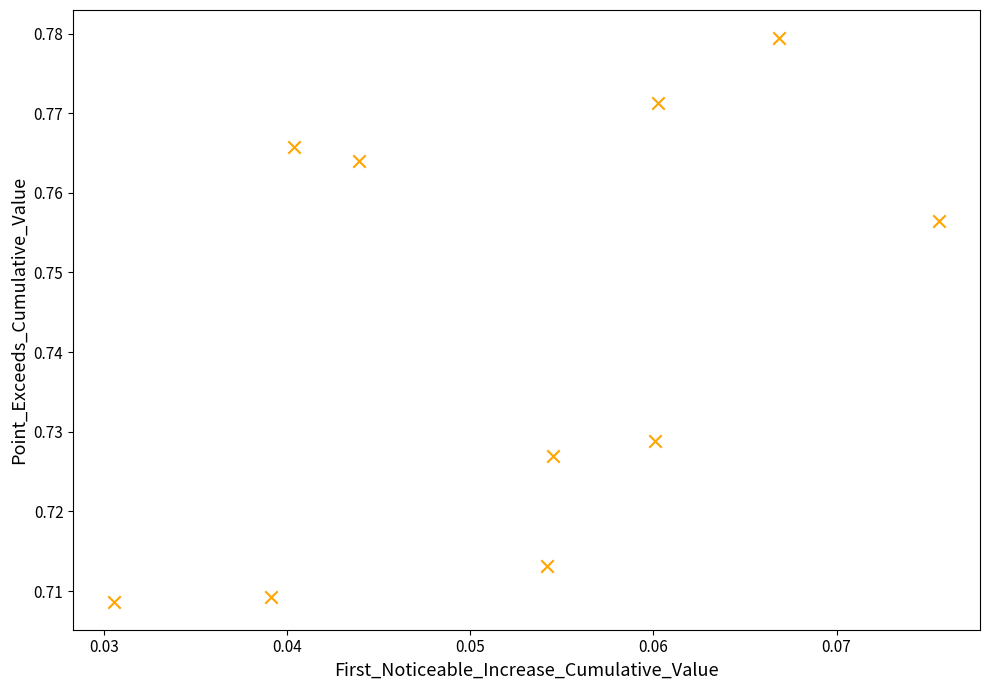

How many points are shown in the scatter plot?

10